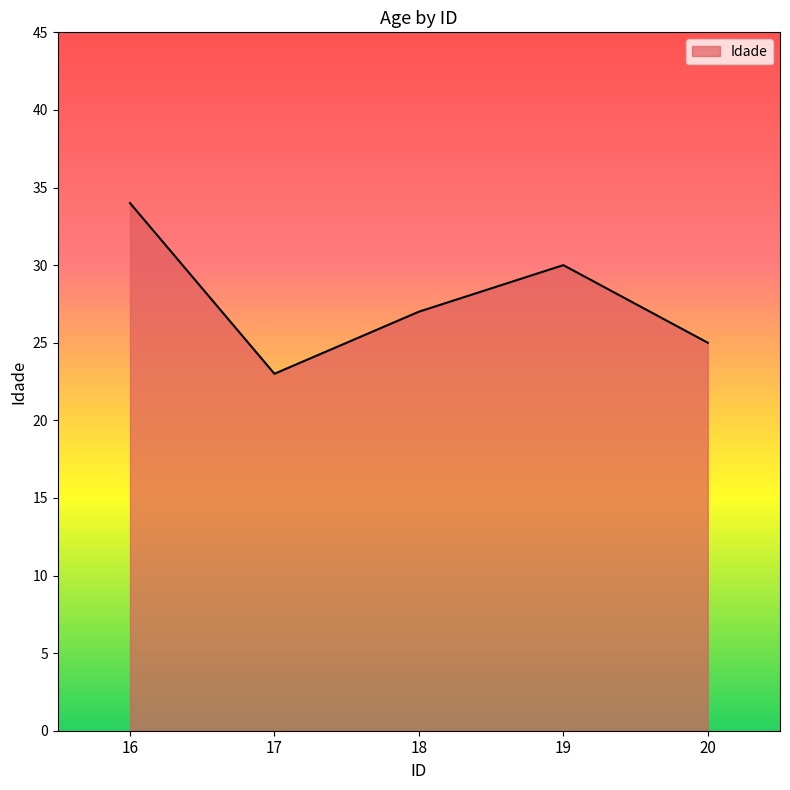

List the labels in order of value, smallest first.

17, 20, 18, 19, 16